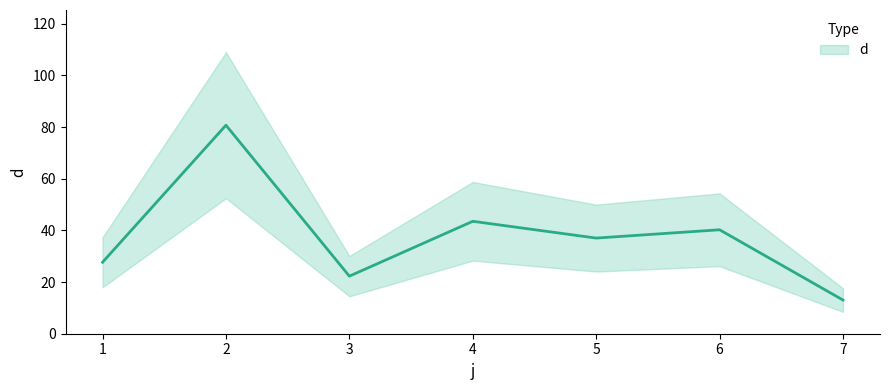

What is the sum of all values?

264.4